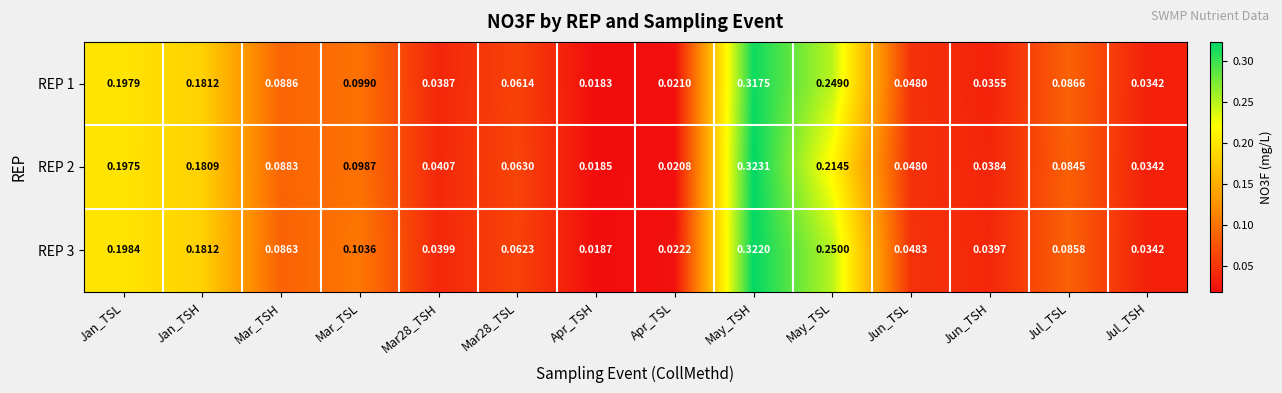

At how many categories does at least one series exceed 0?

14